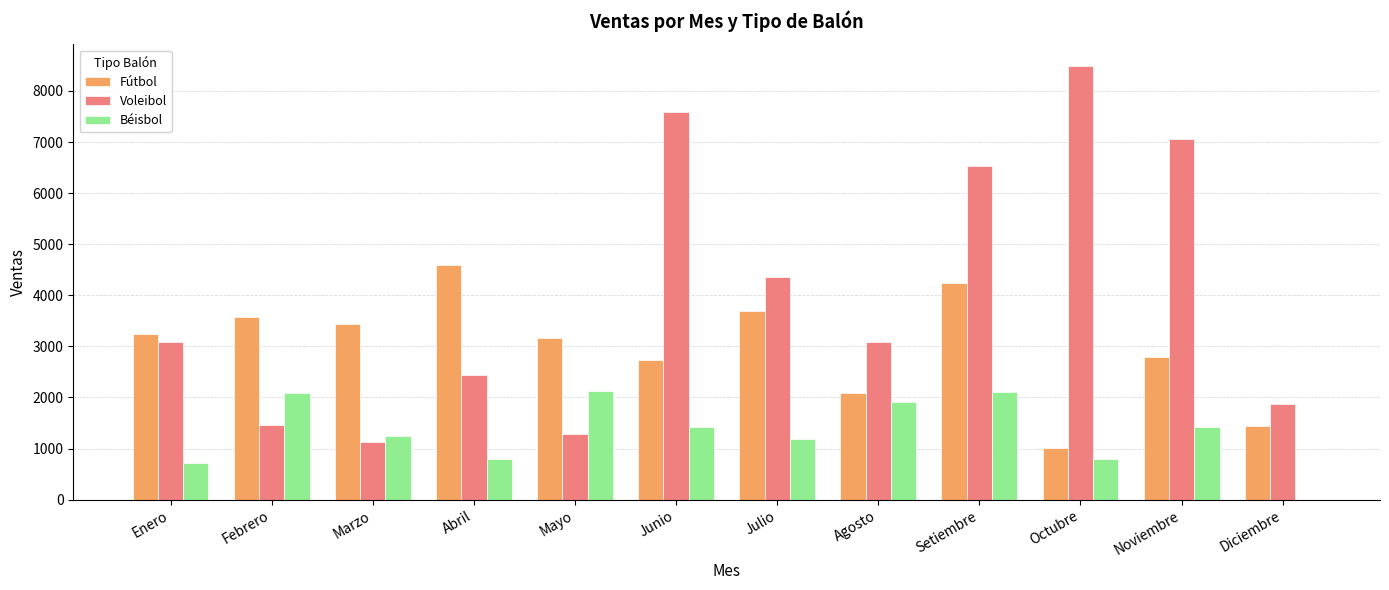

The value of Béisbol at Setiembre is 3373.9. True or false?

False